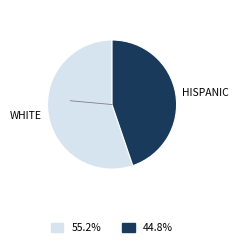

Does HISPANIC represent more than half of the total?

No